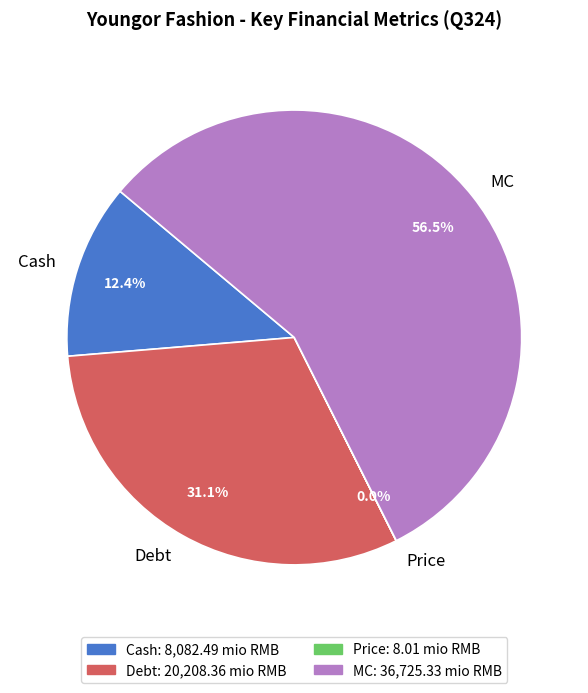

Which slice is the largest?

MC